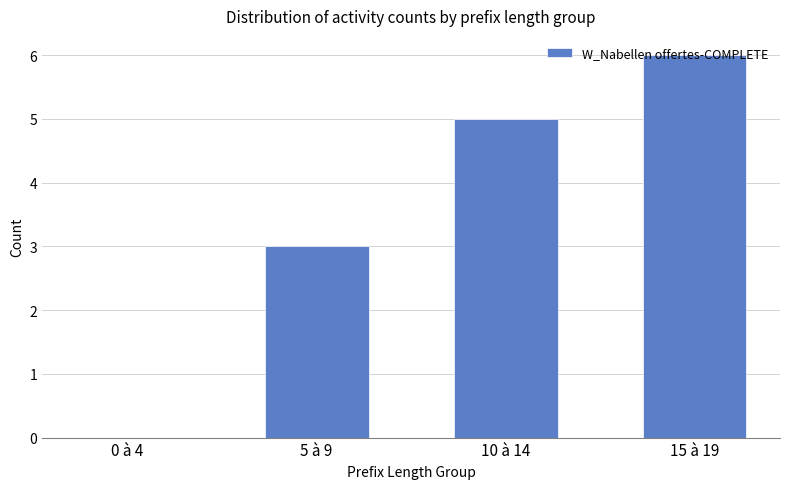

Which category has the highest value across all series?

15 à 19